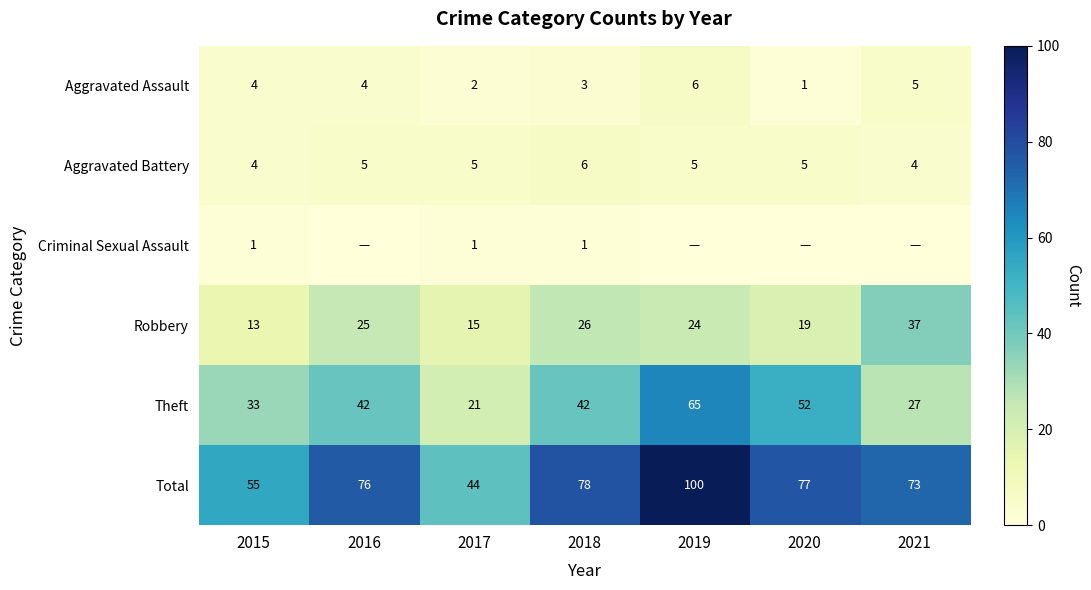

Where is Aggravated Assault nearest to the value 3?

2018